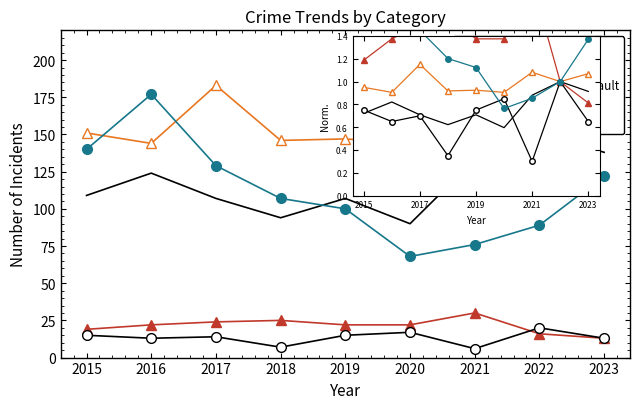

Reading right to left, list all the values displayed in this chart.

Aggravated Assault: 2023=0.9	2022=1.0	2021=0.9	2020=0.6	2019=0.7	2018=0.6	2017=0.7	2016=0.8	2015=0.7
Aggravated Battery: 2023=1.1	2022=1.0	2021=1.1	2020=0.9	2019=0.9	2018=0.9	2017=1.2	2016=0.9	2015=0.9
Criminal Sexual Assault: 2023=0.8	2022=1.0	2021=1.9	2020=1.4	2019=1.4	2018=1.6	2017=1.5	2016=1.4	2015=1.2
Homicide: 2023=0.7	2022=1.0	2021=0.3	2020=0.8	2019=0.8	2018=0.3	2017=0.7	2016=0.7	2015=0.8
Robbery: 2023=1.4	2022=1.0	2021=0.9	2020=0.8	2019=1.1	2018=1.2	2017=1.4	2016=2.0	2015=1.6